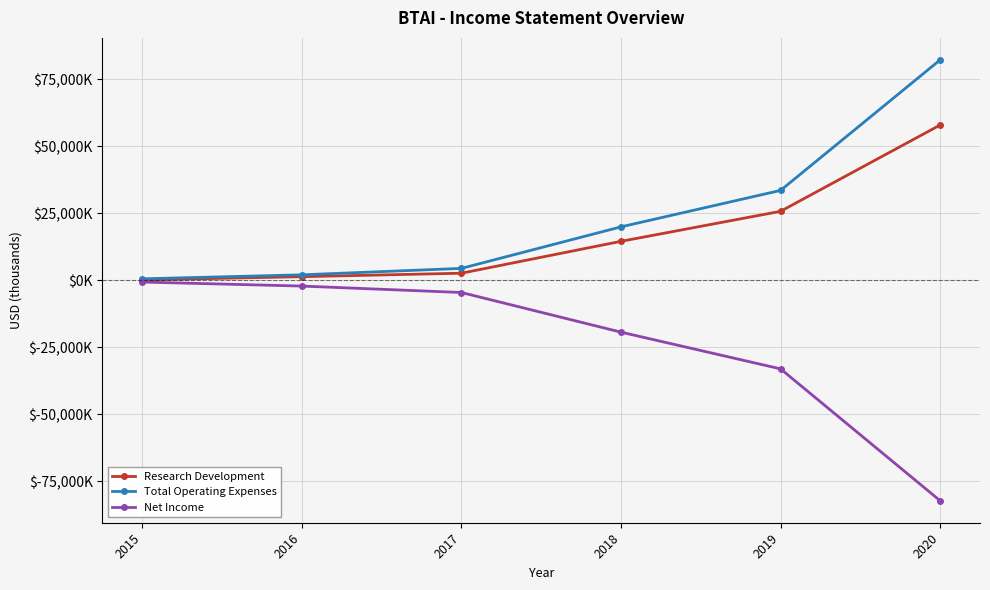

What are all the series names shown in the legend?

Research Development, Total Operating Expenses, Net Income